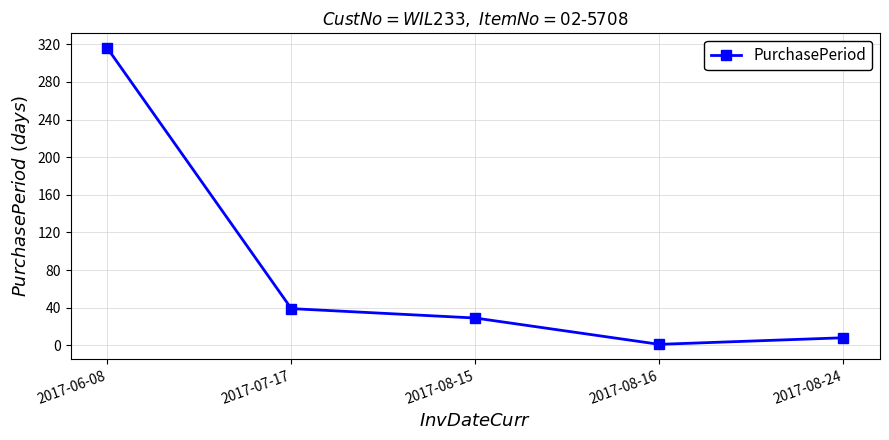

Reading left to right, extract all data points from this chart.

316	39	29	1	8